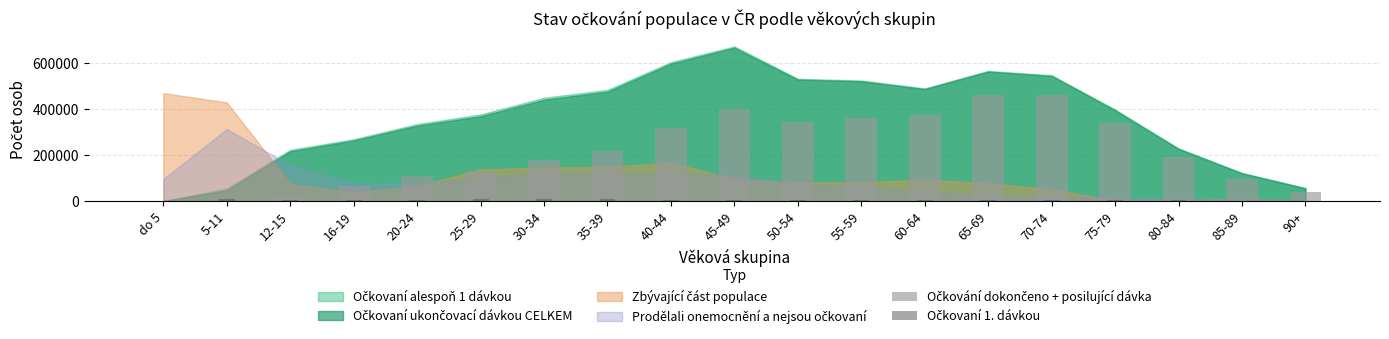

What is the sum of the Očkovaní 1. dávkou values at 12-15 and 35-39?

13855